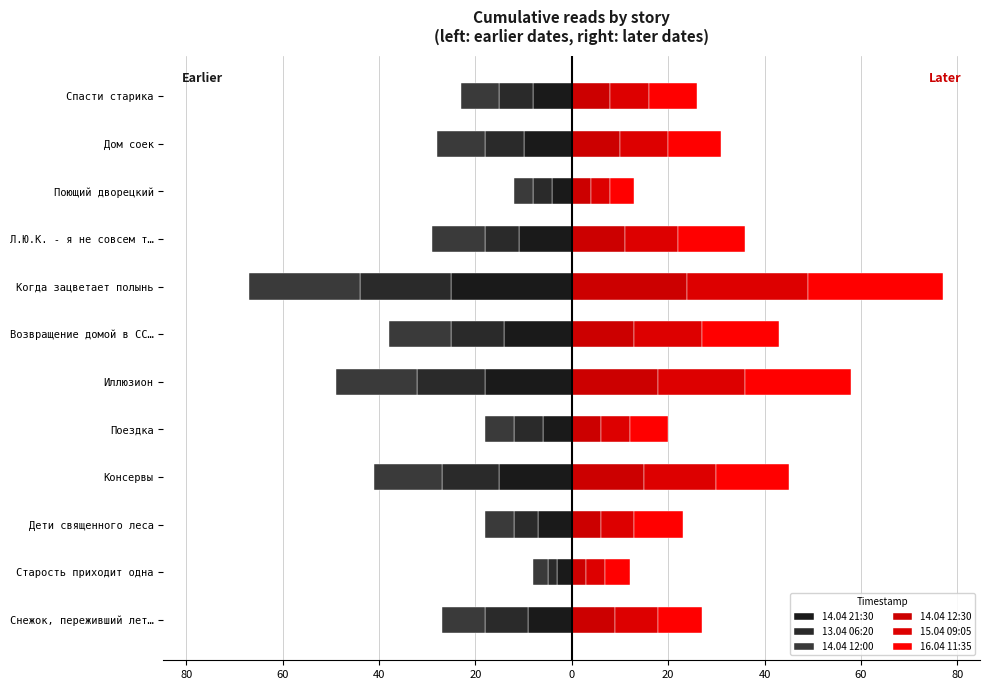

How many distinct data groups are displayed?

6